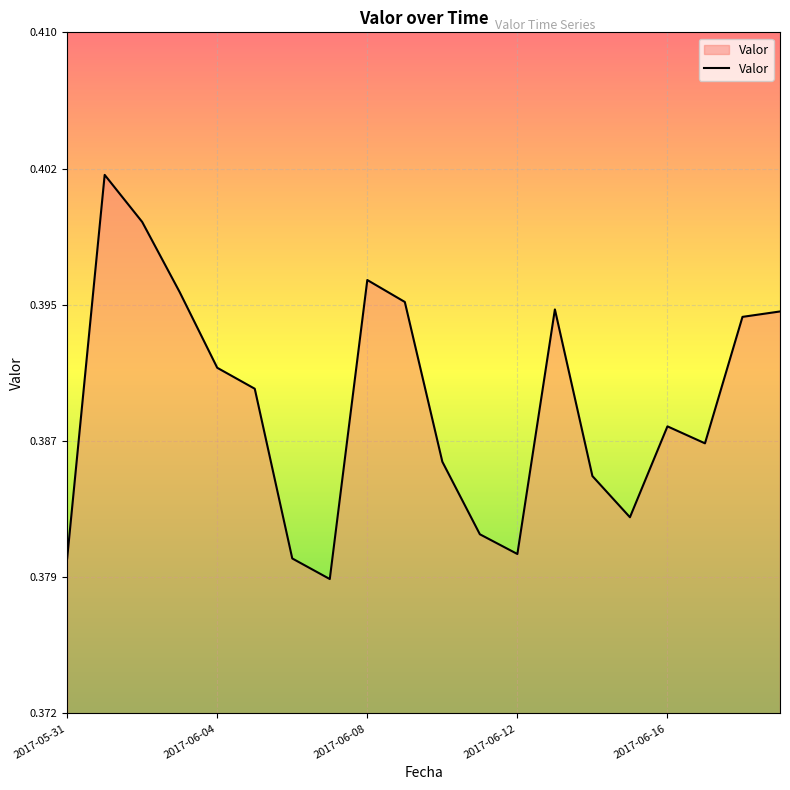

Reading right to left, what are all the values shown in this chart?

2017-06-19=0.4	2017-06-18=0.4	2017-06-17=0.4	2017-06-16=0.4	2017-06-15=0.4	2017-06-14=0.4	2017-06-13=0.4	2017-06-12=0.4	2017-06-11=0.4	2017-06-10=0.4	2017-06-09=0.4	2017-06-08=0.4	2017-06-07=0.4	2017-06-06=0.4	2017-06-05=0.4	2017-06-04=0.4	2017-06-03=0.4	2017-06-02=0.4	2017-06-01=0.4	2017-05-31=0.4